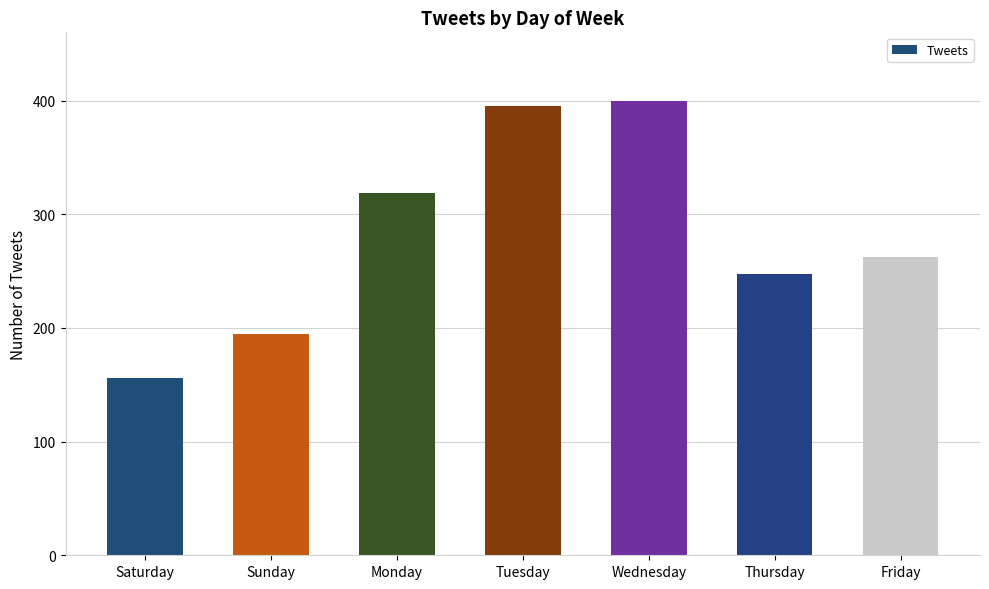

Which has a higher value, Tuesday or Friday?

Tuesday